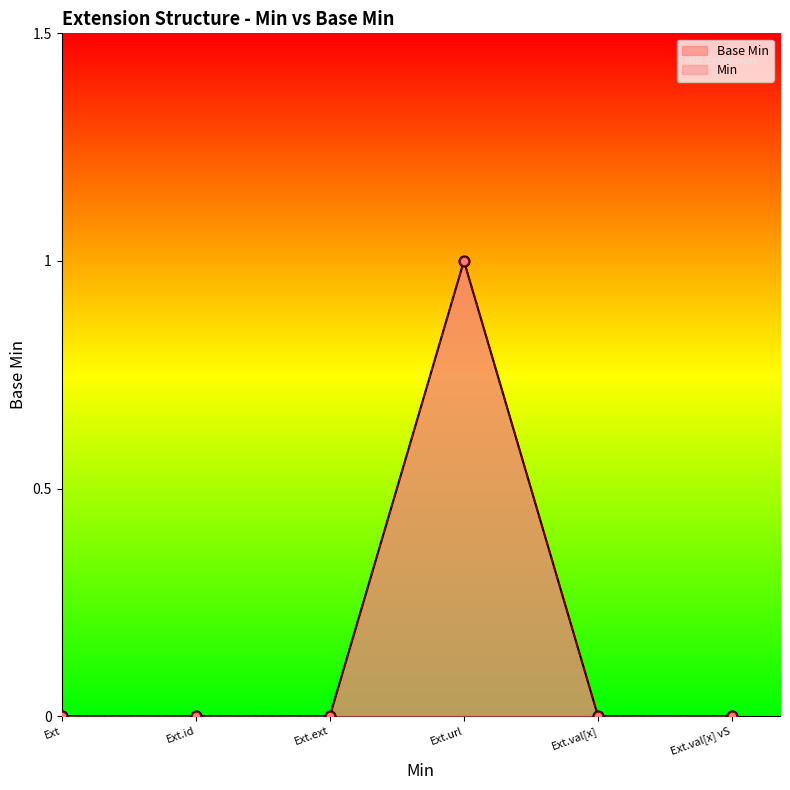

Which series contains the lowest Y value?

Base Min